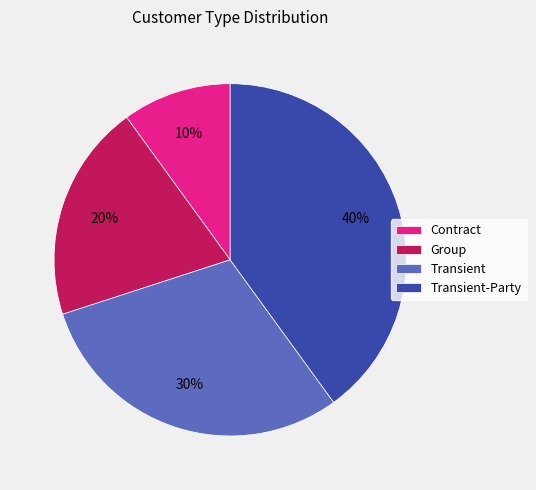

Is Transient the majority of the pie?

No